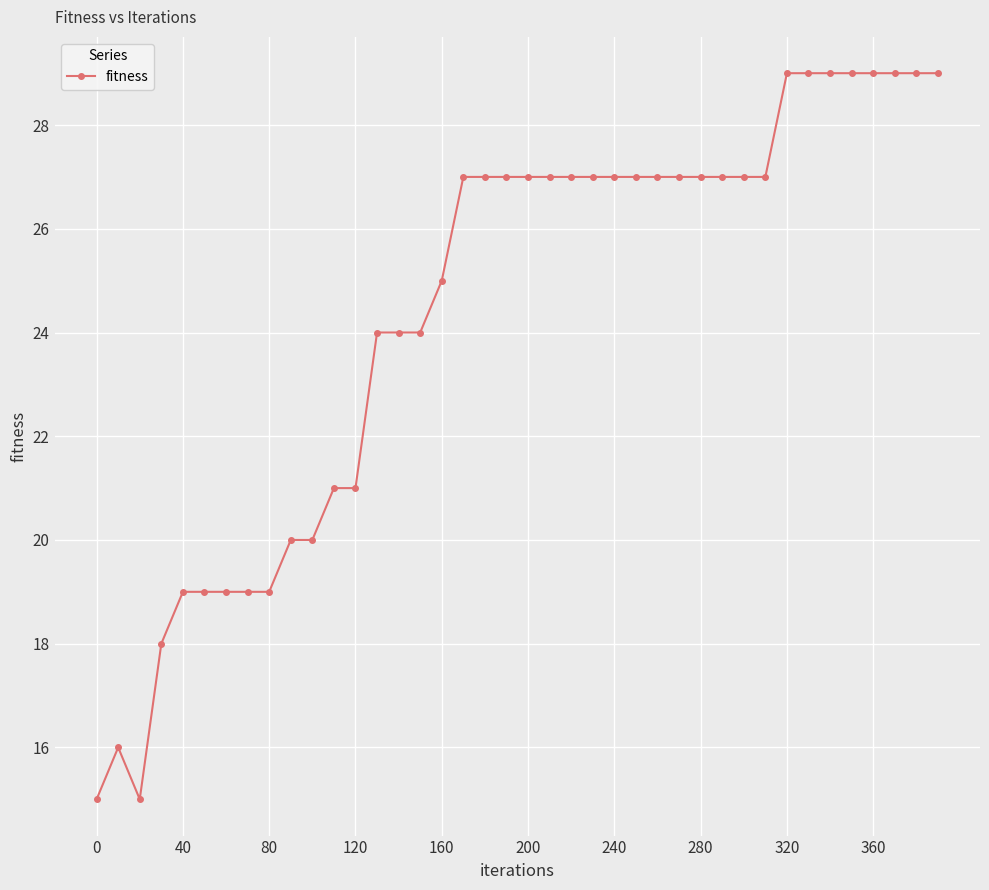

True or false: there are more than 0 points higher than both neighbors.

True